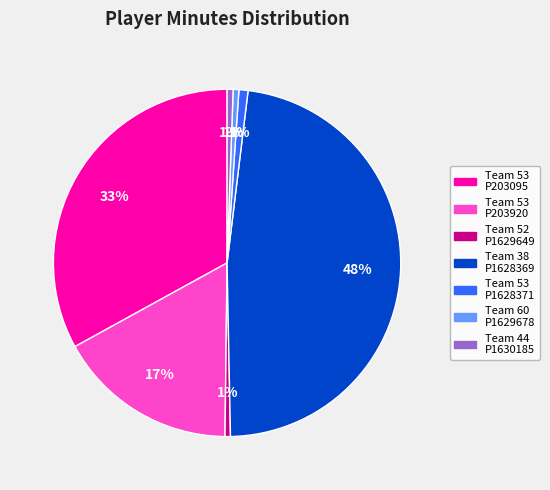

To the nearest percent, what is the average slice percentage?

14%